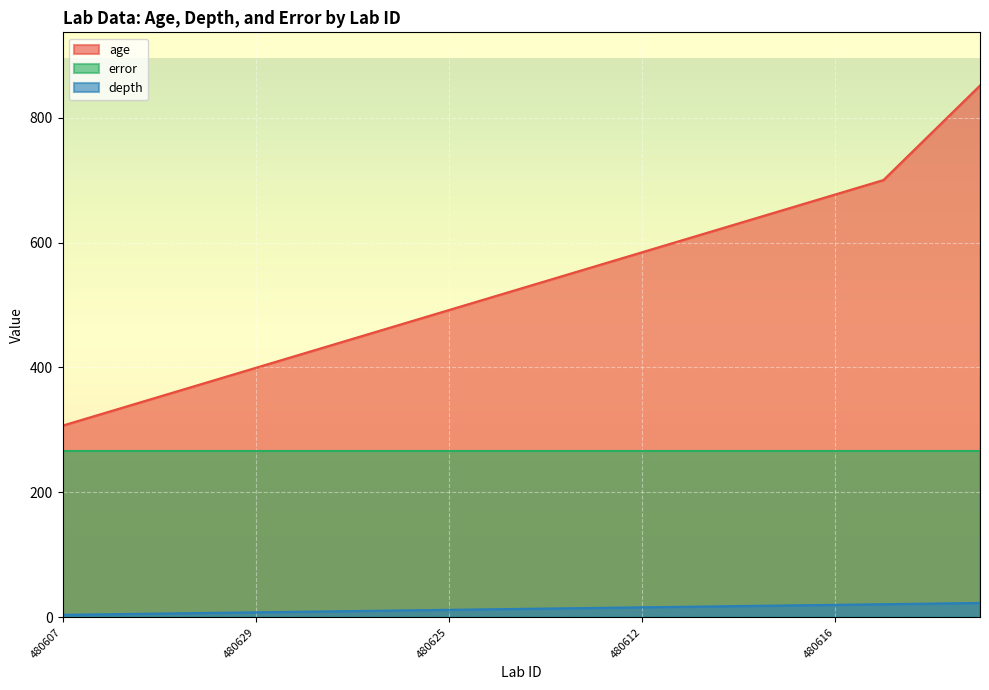

What are all the series names shown in the legend?

age, error, depth